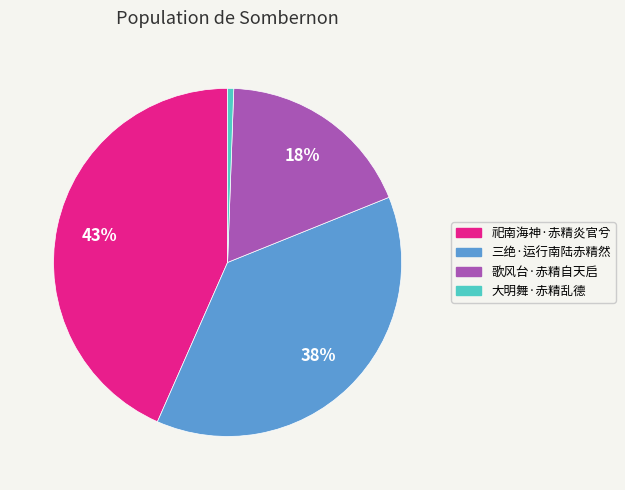

Is the sum of 三绝·运行南陆赤精然 and 歌风台·赤精自天启 greater than half?

Yes